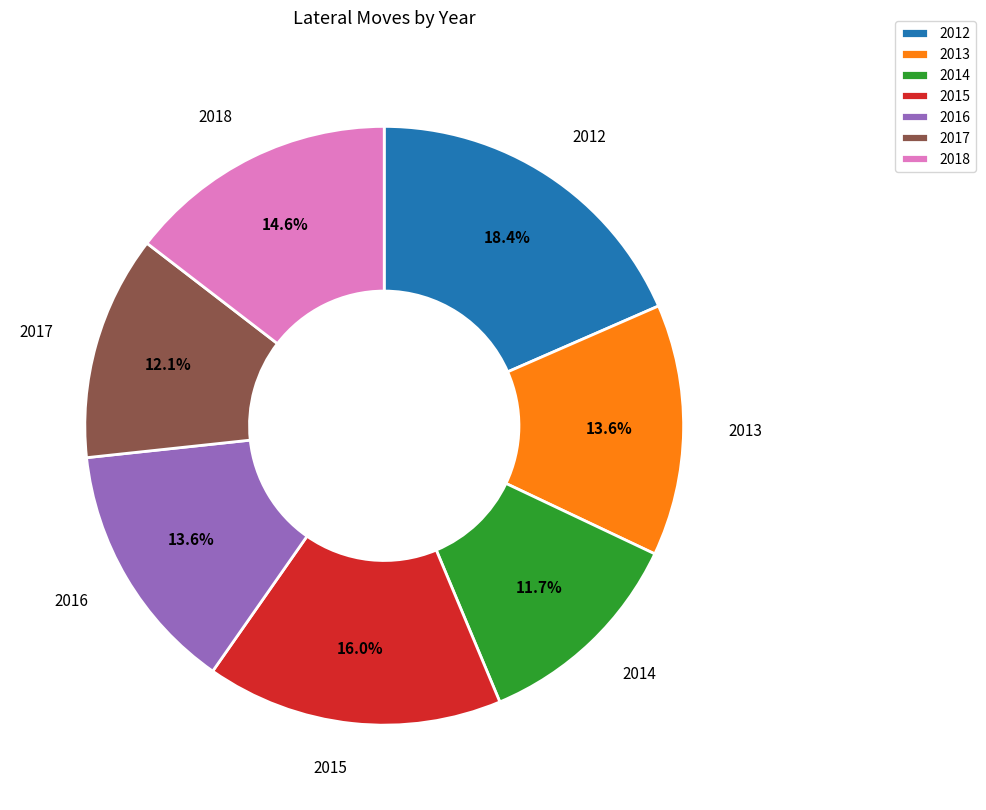

Count the number of slices in the pie.

7